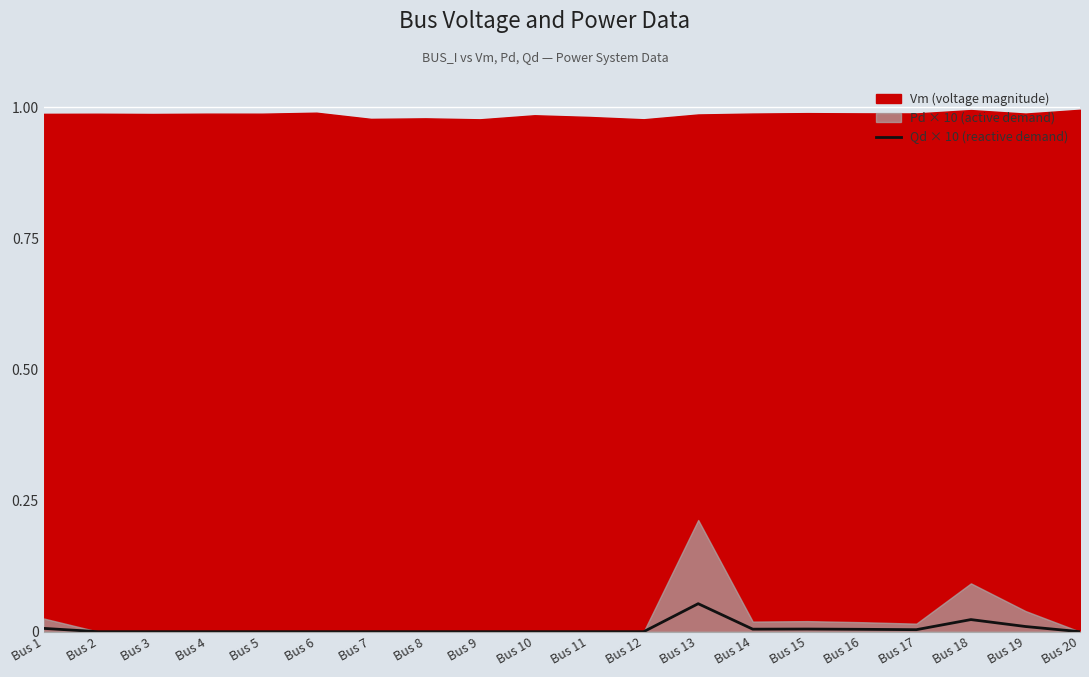

At which category does the data reach its first local valley?

Bus 14